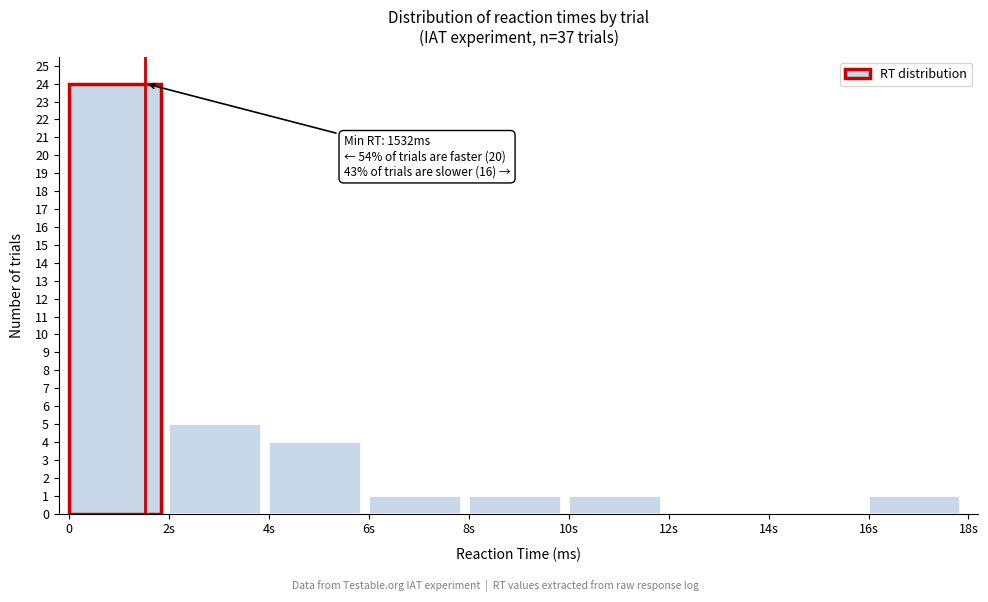

Reading left to right, extract all data points from this chart.

0=24	2s=5	4s=4	6s=1	8s=1	10s=1	12s=0	14s=0	16s=1